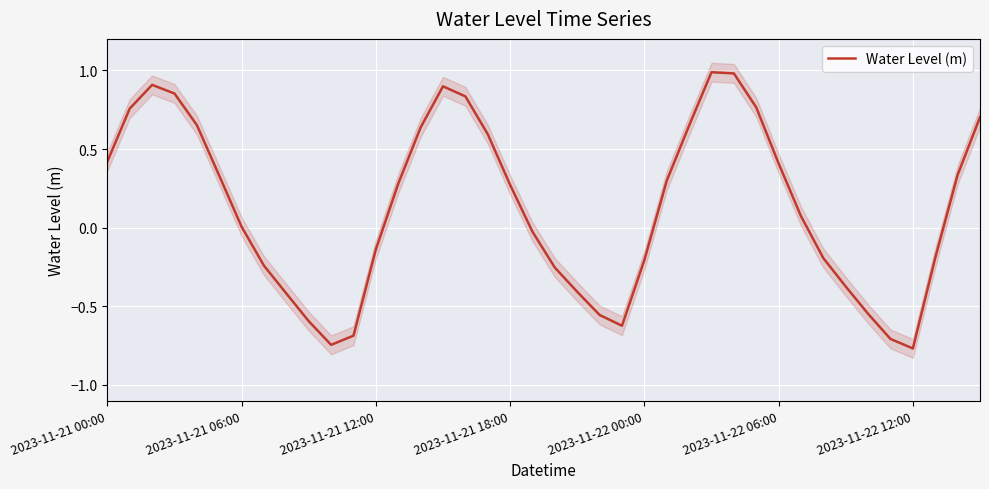

What is the change in value from 27 to 34?

-1.5